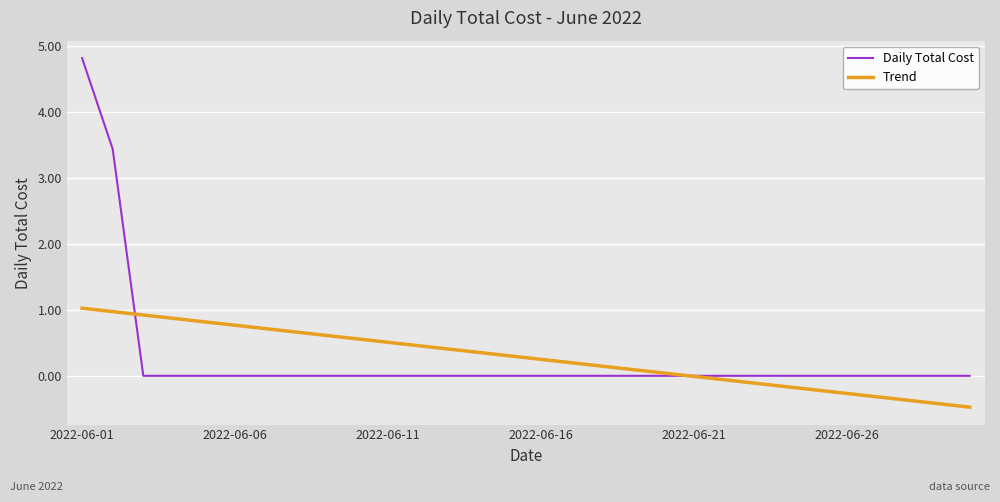

What is the lowest value of the Trend series?

-0.5